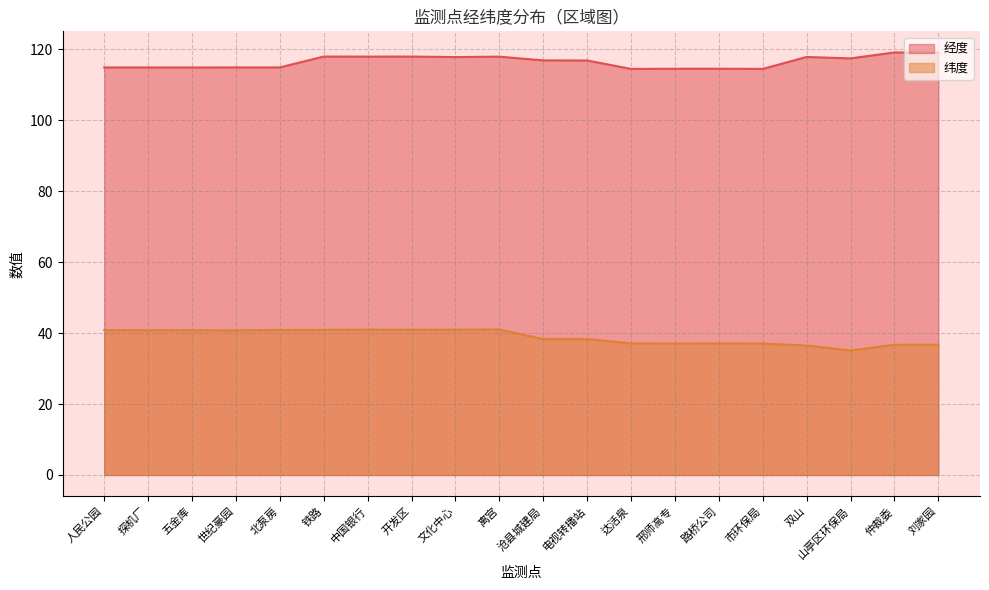

At which category does the chart reach its peak across all series?

仲裁委